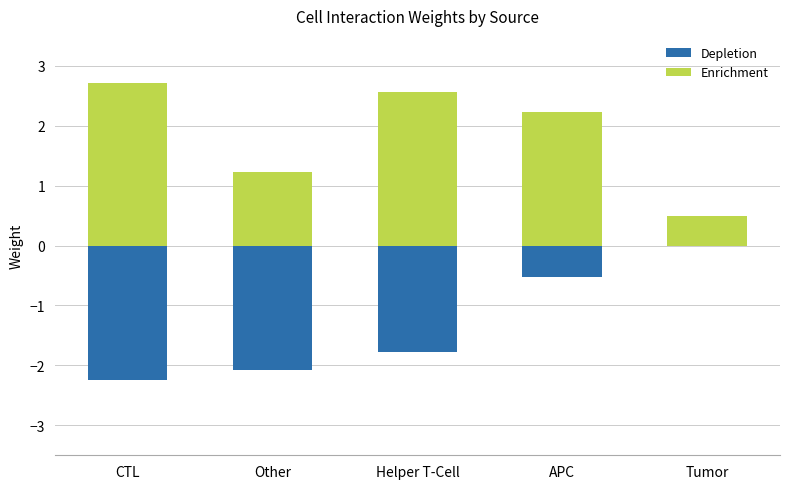

At how many categories does at least one series exceed -1?

5